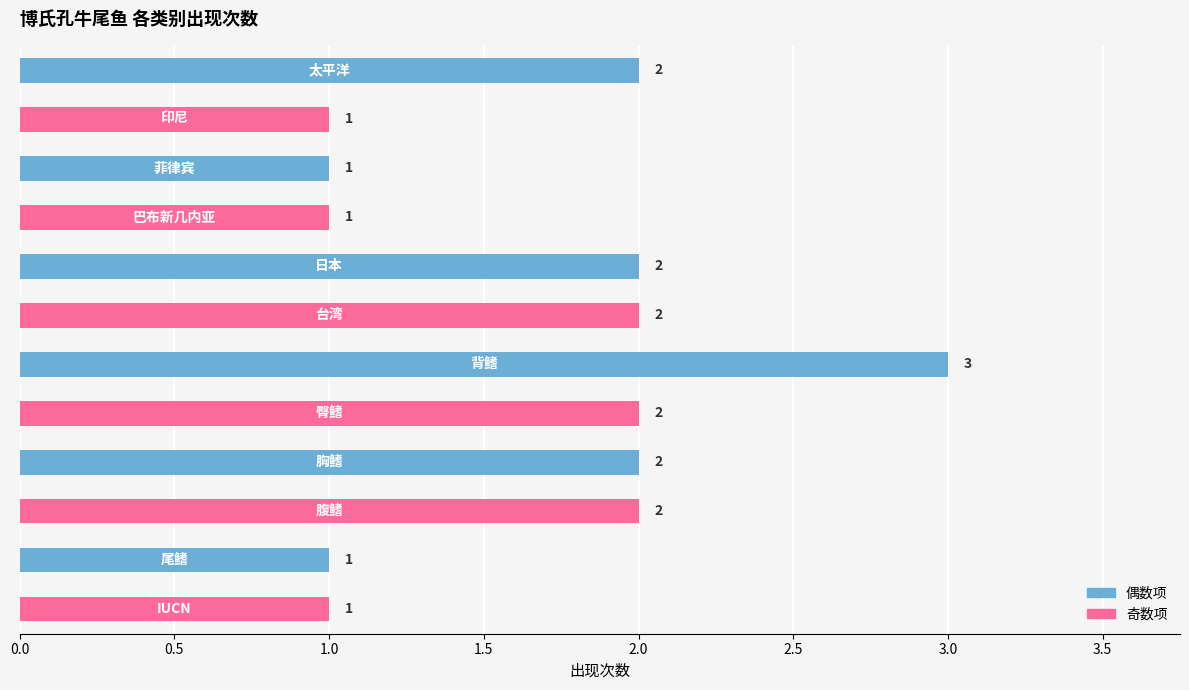

Does the chart contain any negative values?

No